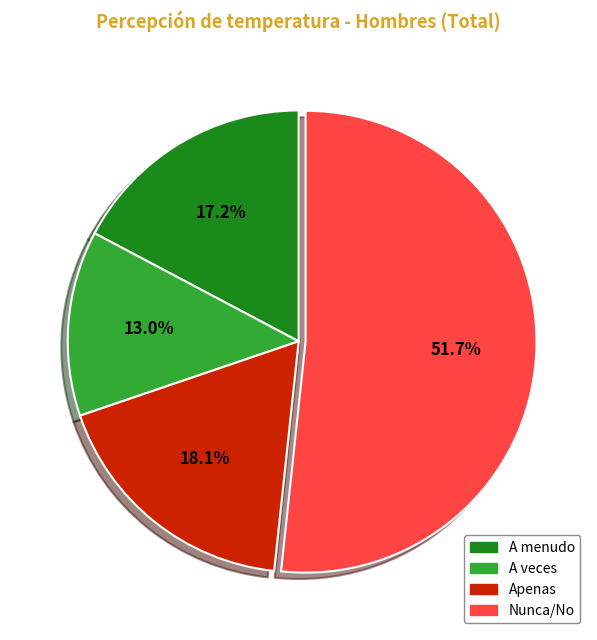

To the nearest percent, what is the difference between the Nunca/No and Apenas slice percentages?

34%